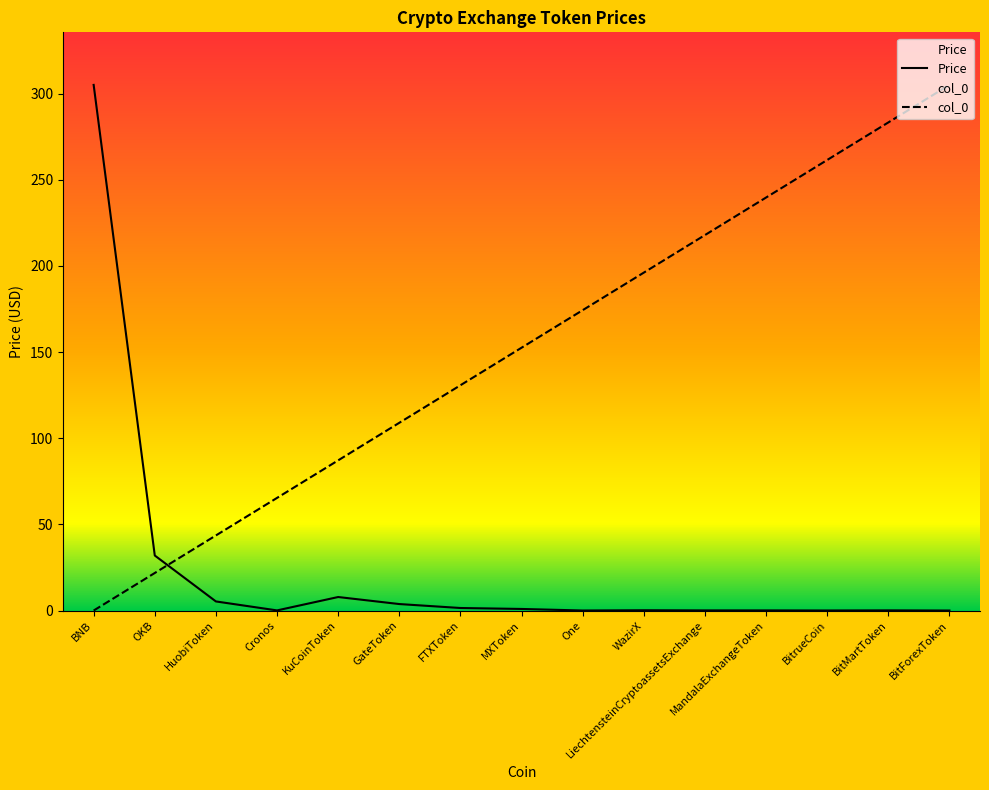

True or false: col_0 has a value of 21.8 at Cronos.

False